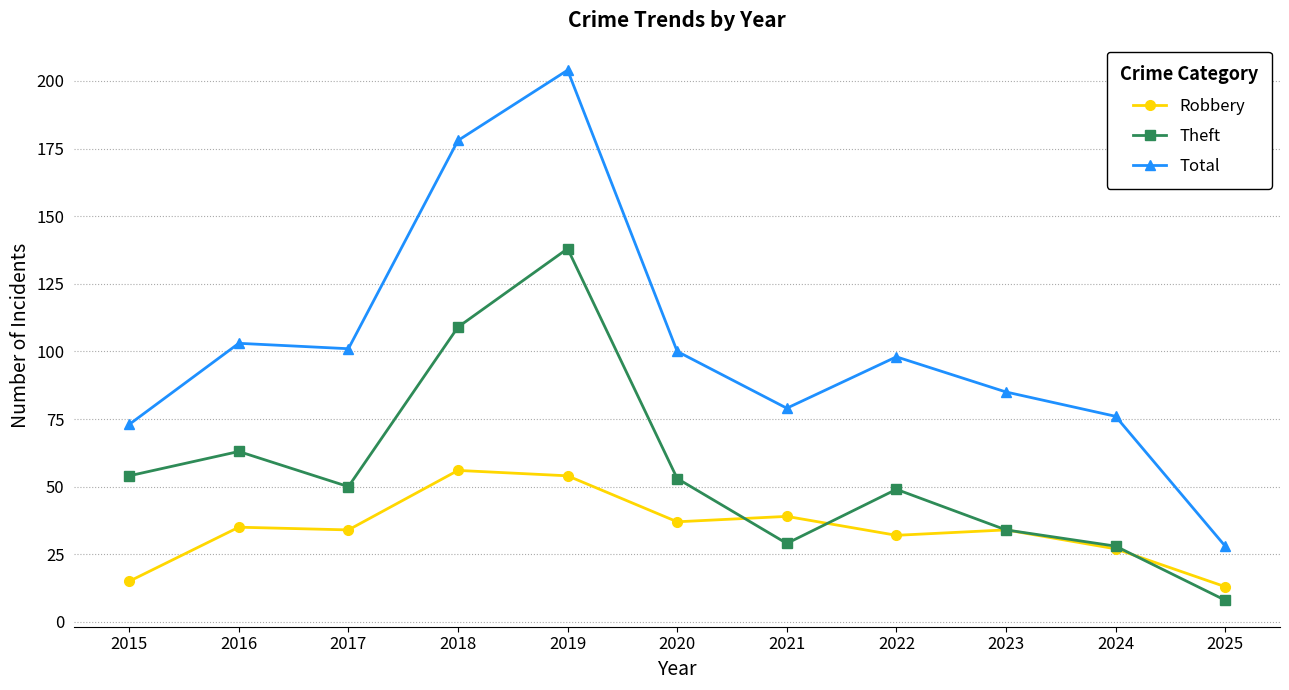

At which category does Theft reach its first local valley?

2017